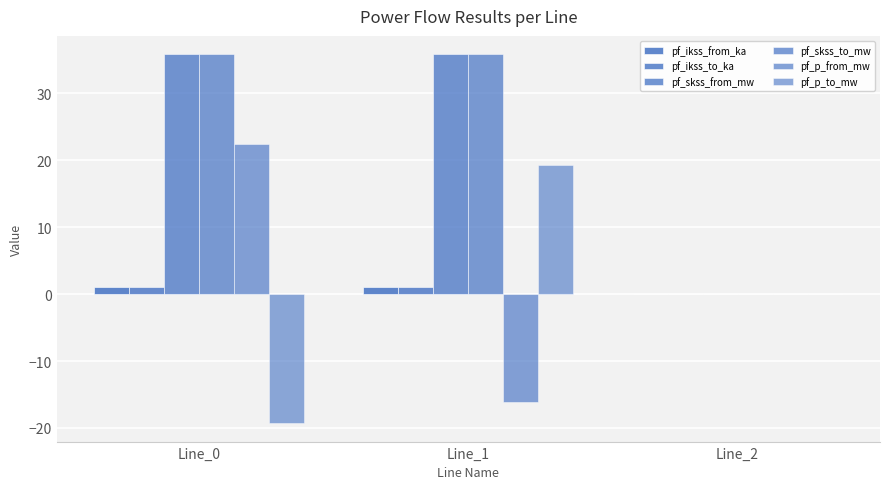

Which category has the highest value in the pf_skss_from_mw series?

Line_1